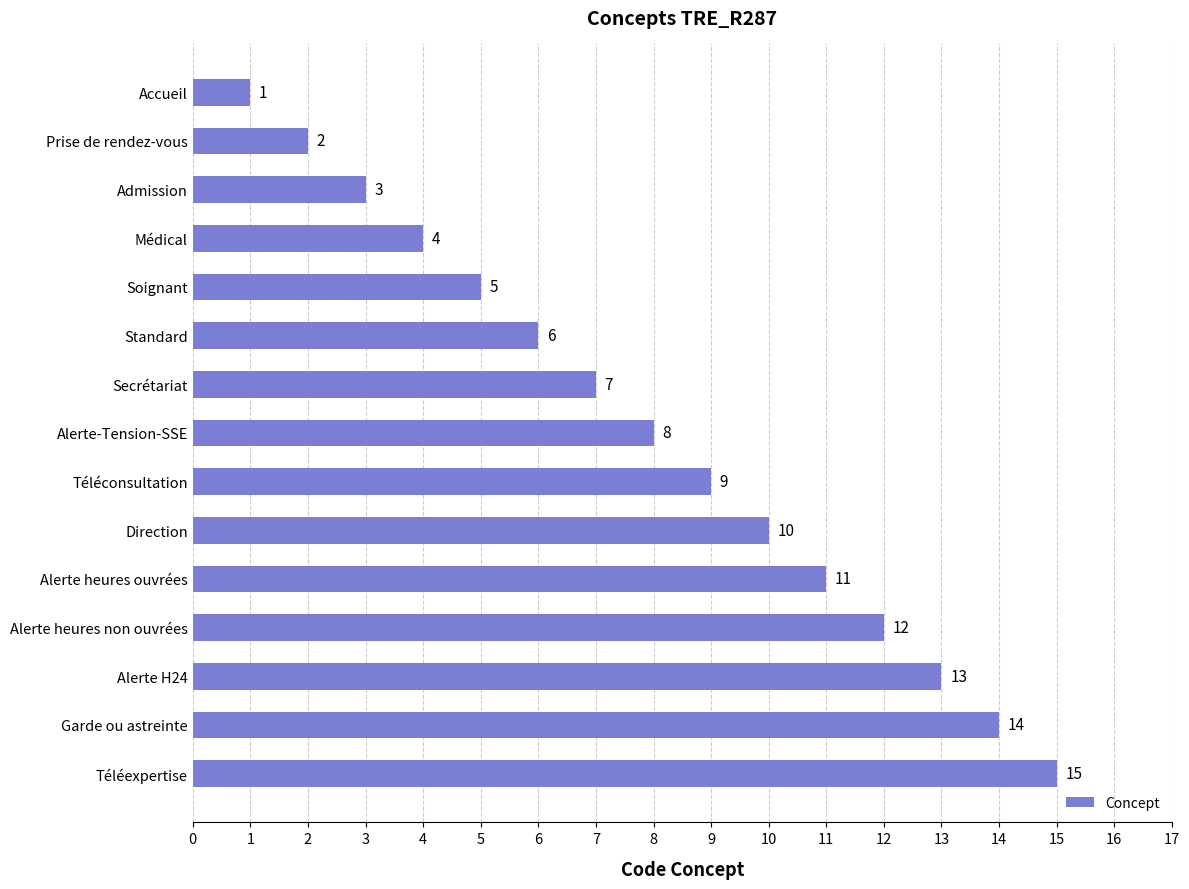

What is the maximum value shown in the chart?

15